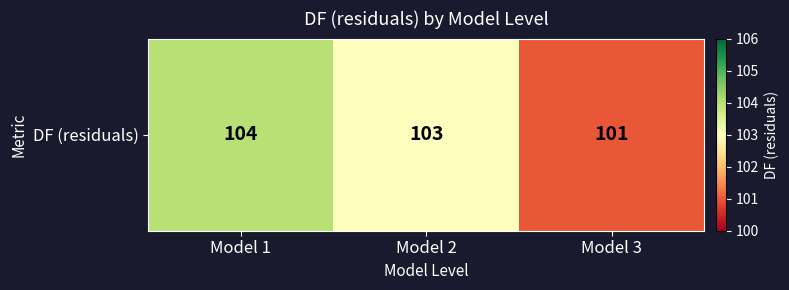

Between Model 1 and Model 3, which is larger?

Model 1